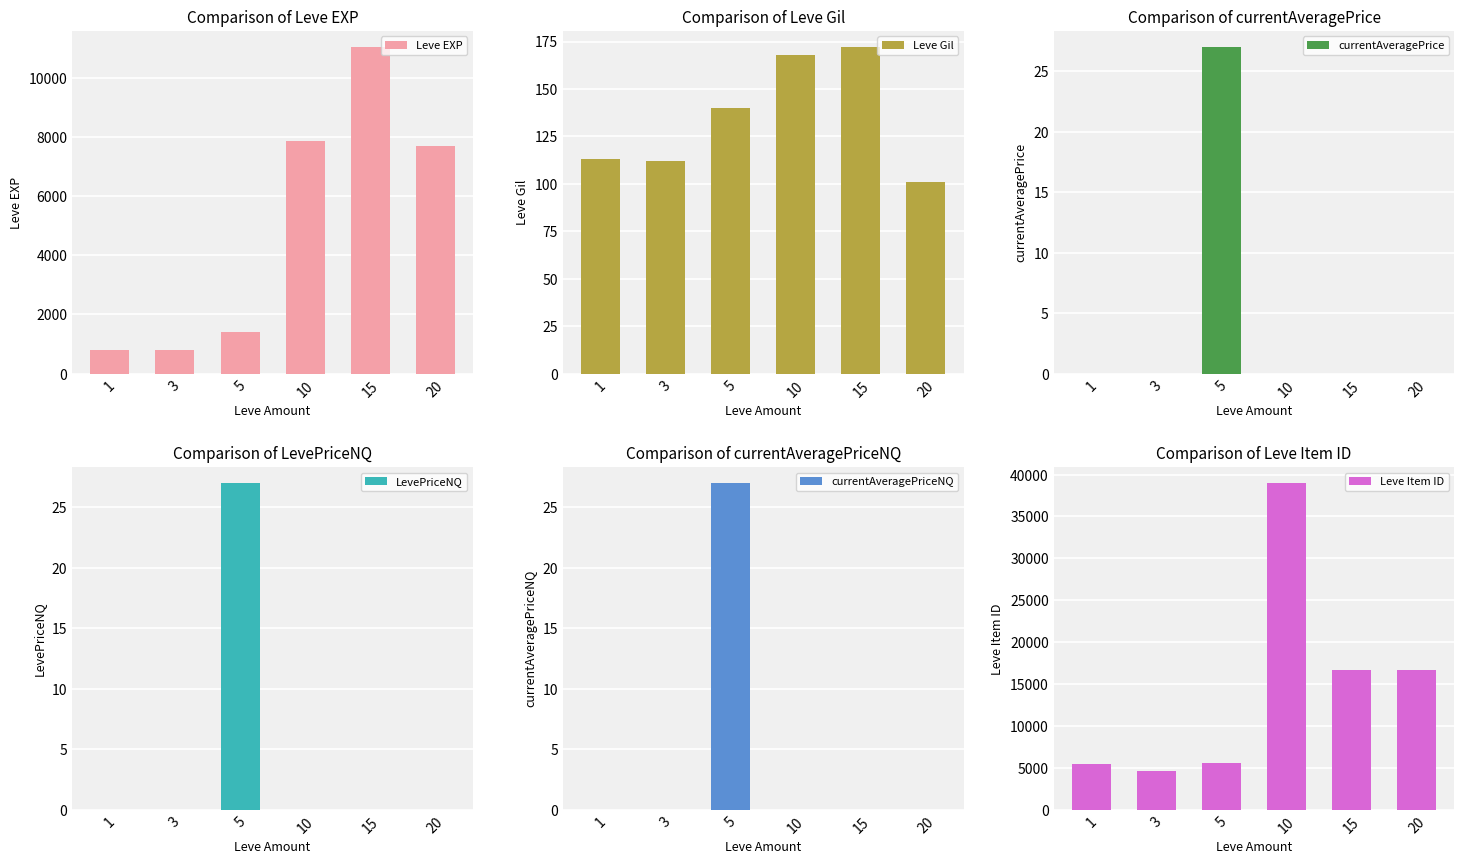

What are all the series names shown in the legend?

Leve EXP, Leve Gil, currentAveragePrice, LevePriceNQ, currentAveragePriceNQ, Leve Item ID